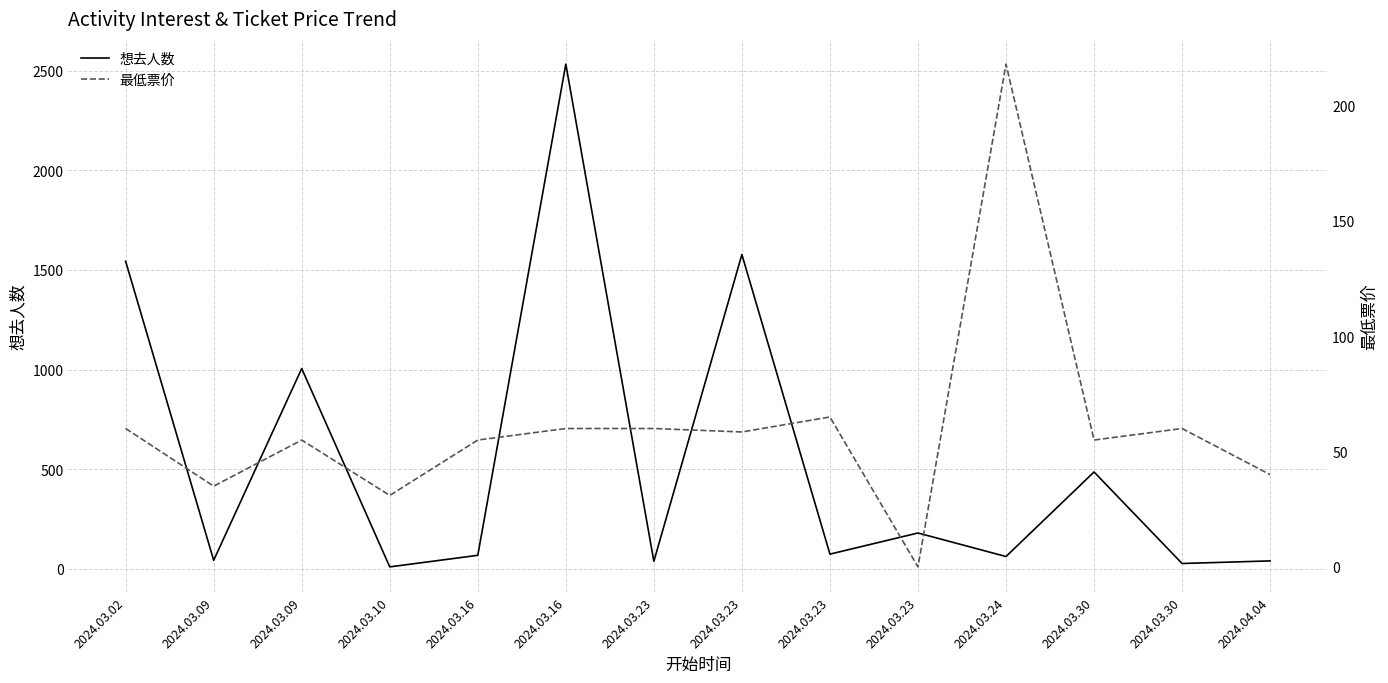

Is the value of 想去人数 at 2024.03.16 greater than the value of 最低票价 at 2024.03.09?

Yes